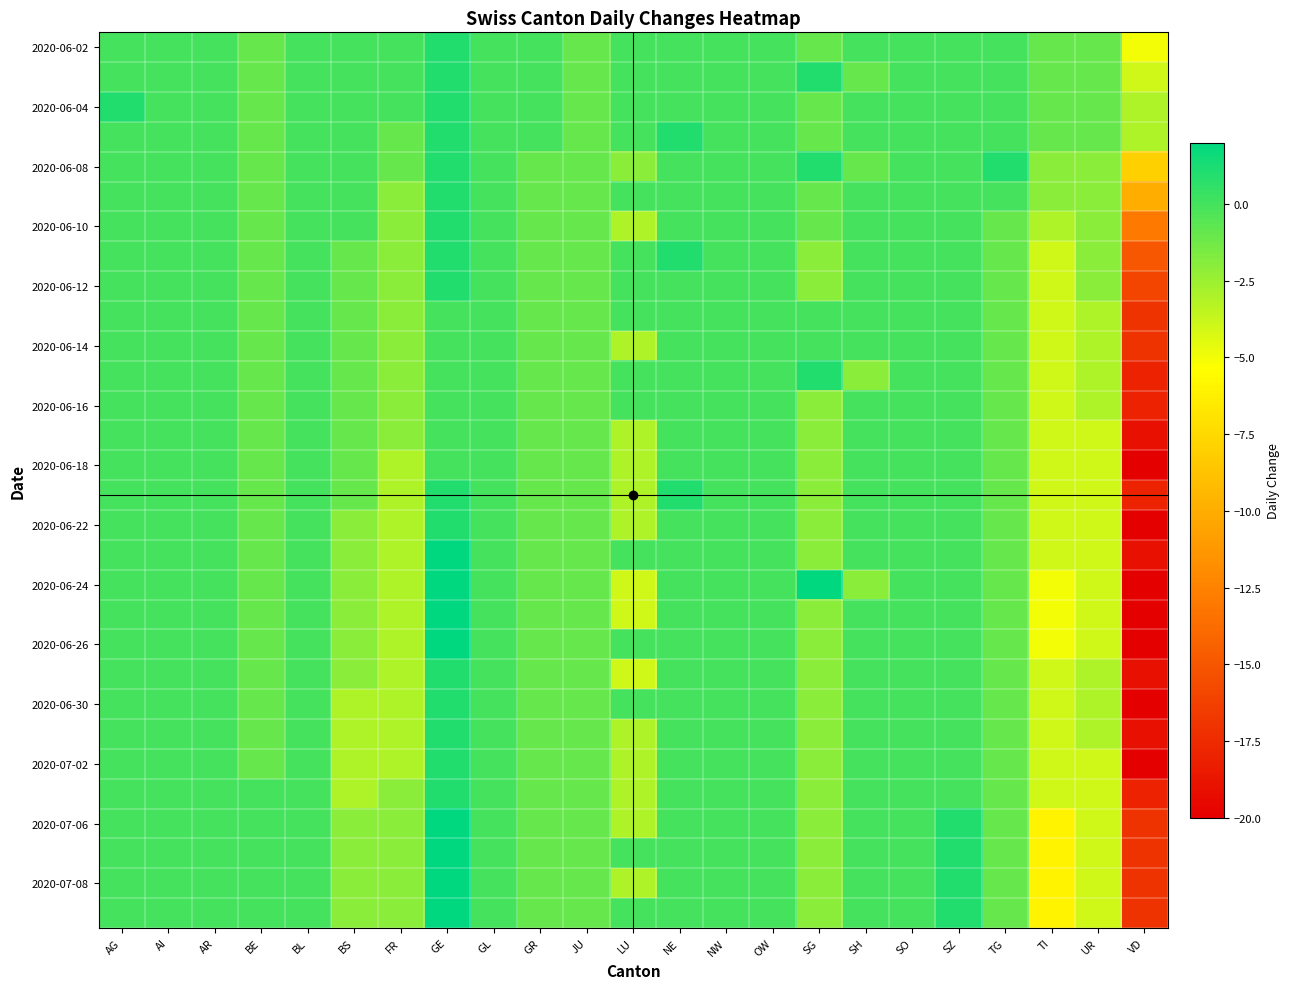

Which category has the lowest value across all series?

VD